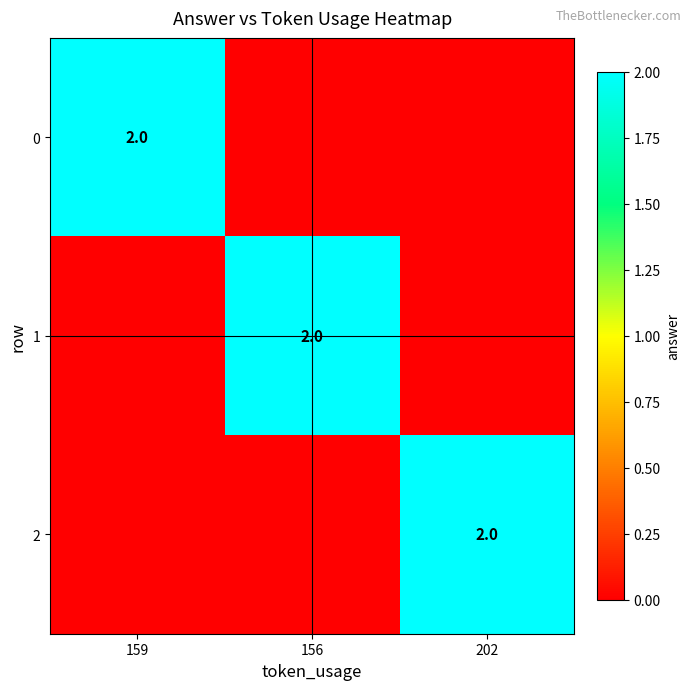

The value of 2 at 202 is 3. True or false?

False